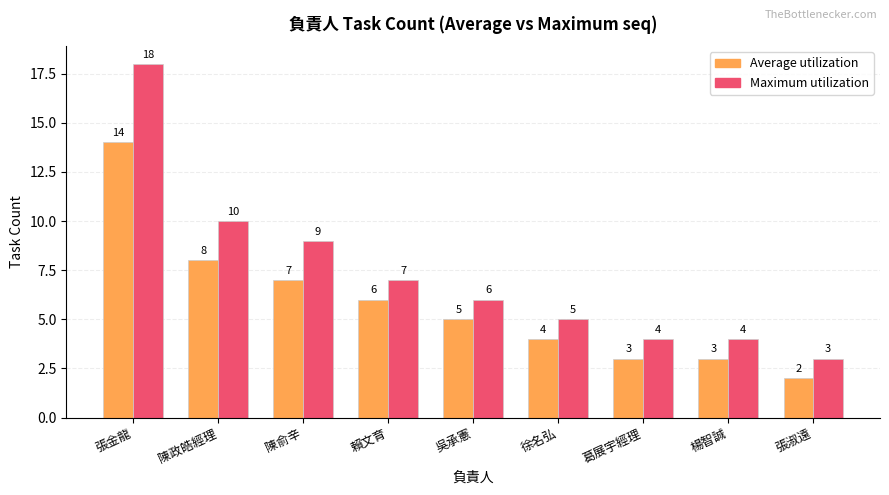

What is the total value across all series at 張淑遠?

5